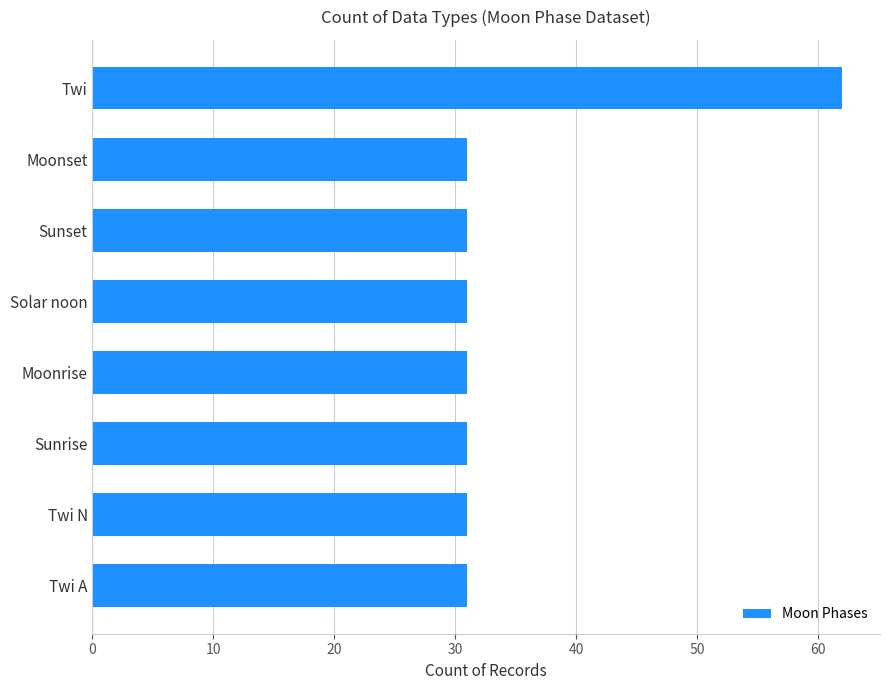

What is the average value?

35